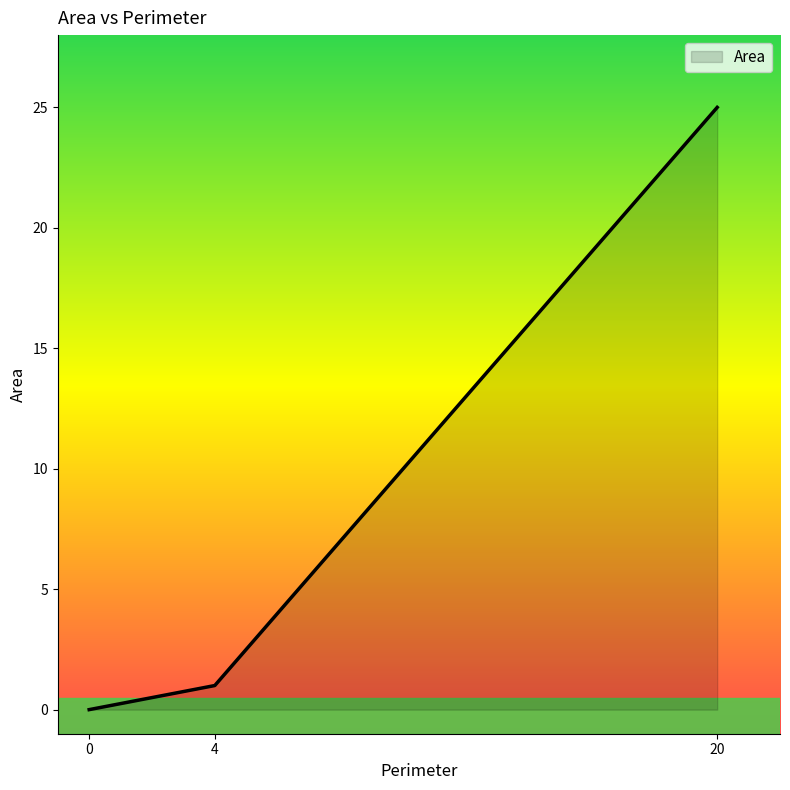

Where is the data nearest to the value 12?

4